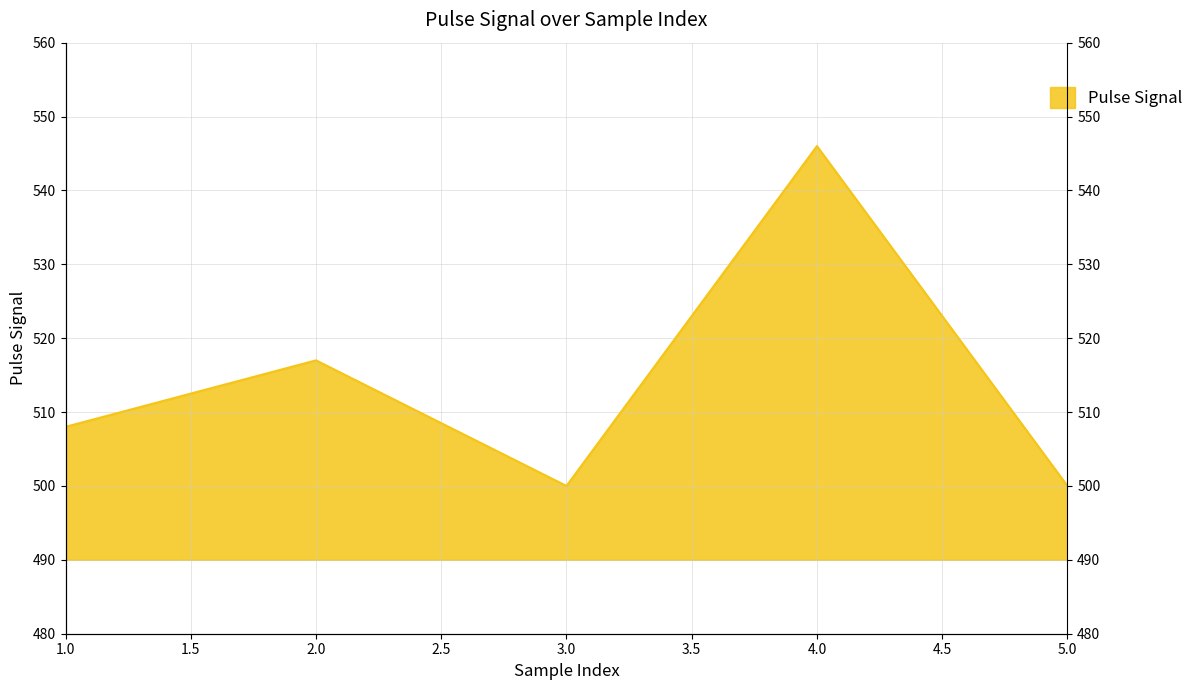

Which category has the lowest value across all series?

3